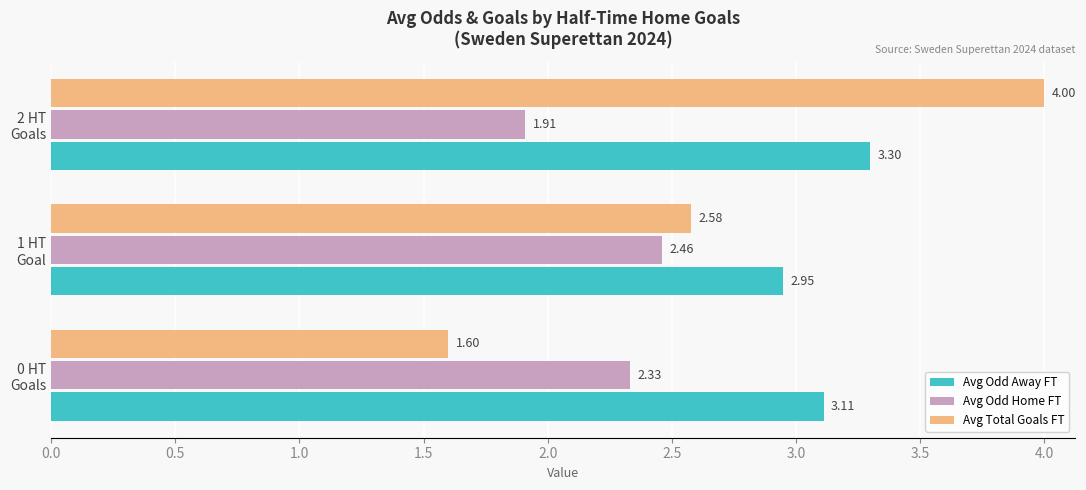

What is the sum of all Avg Odd Away FT values?

9.4